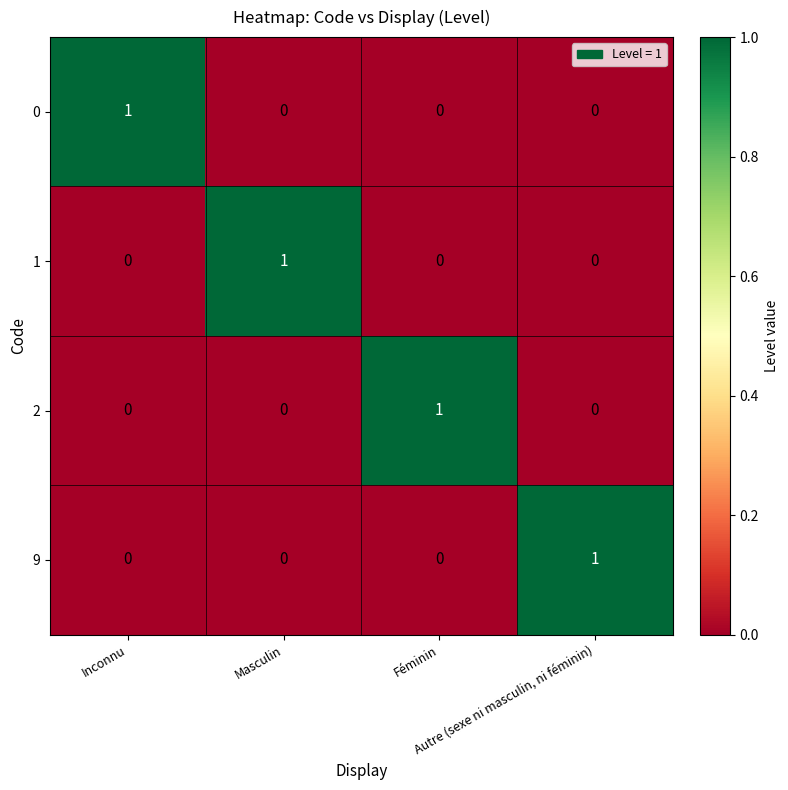

At how many categories does at least one series exceed 0?

4